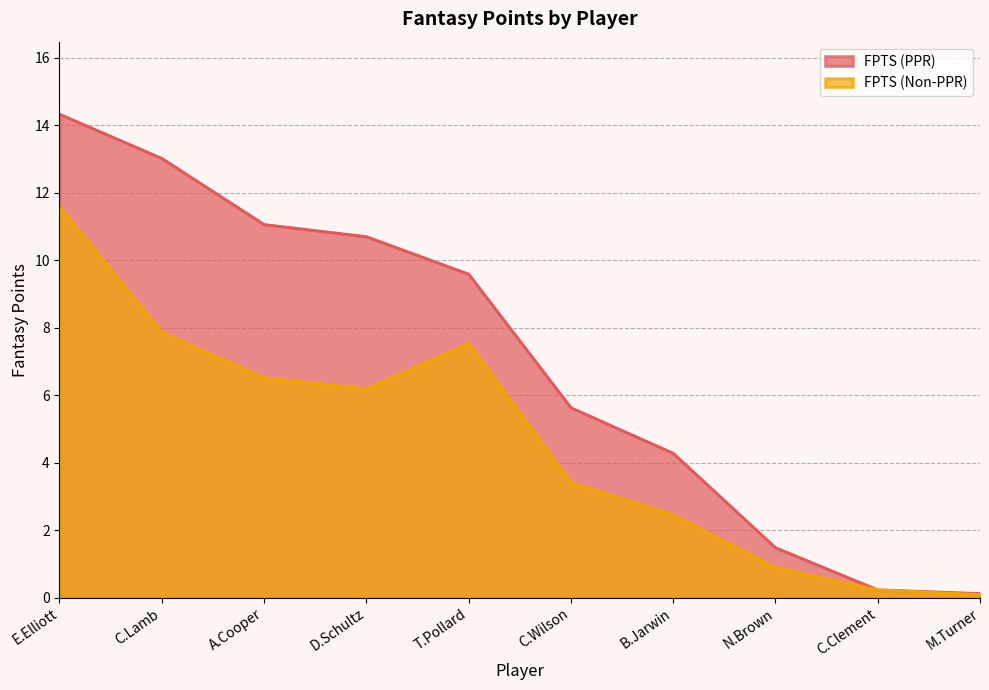

What is the average value of the FPTS (Non-PPR) series?

4.7